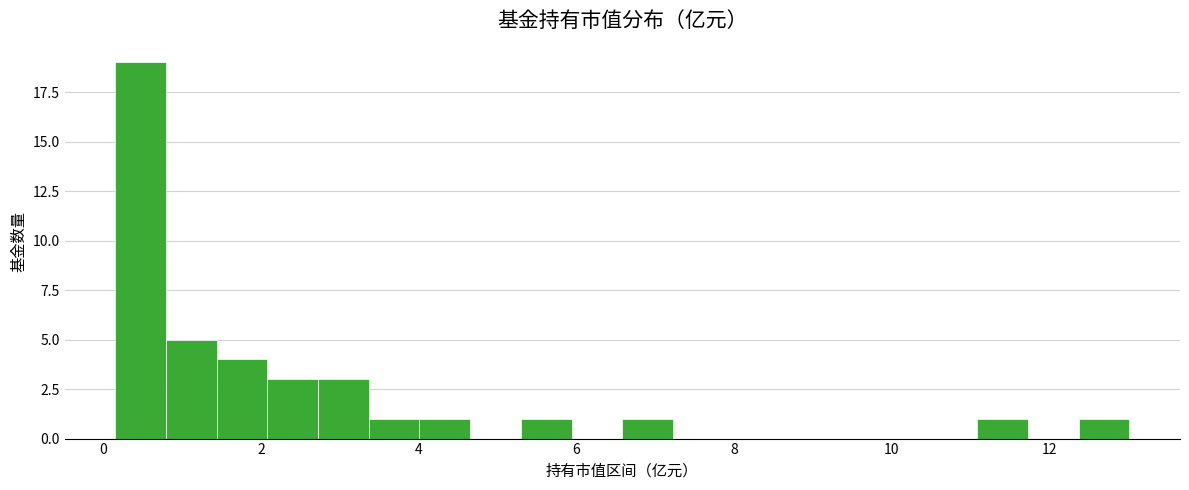

Around what value on the x-axis is the tallest bar? Give the approximate position of its centre, as read against the axis.

0.4